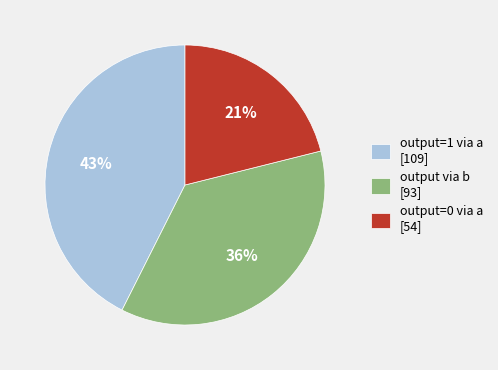

Which slice is the smallest?

output=0 via a [54]